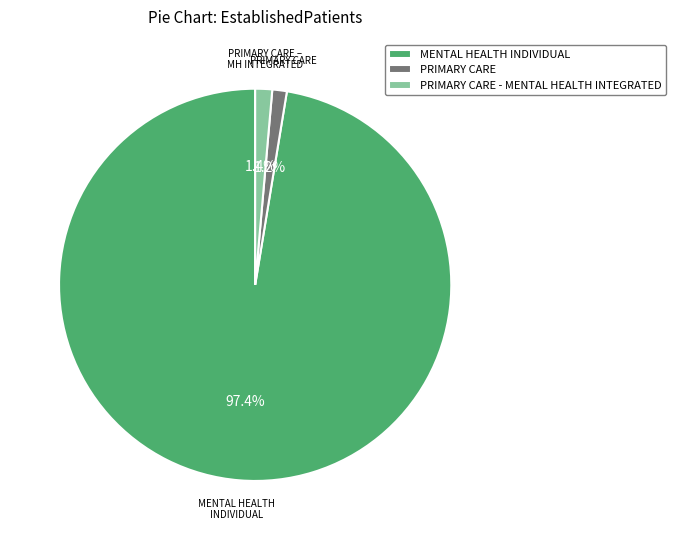

The PRIMARY CARE slice represents 1% of the pie. True or false?

True